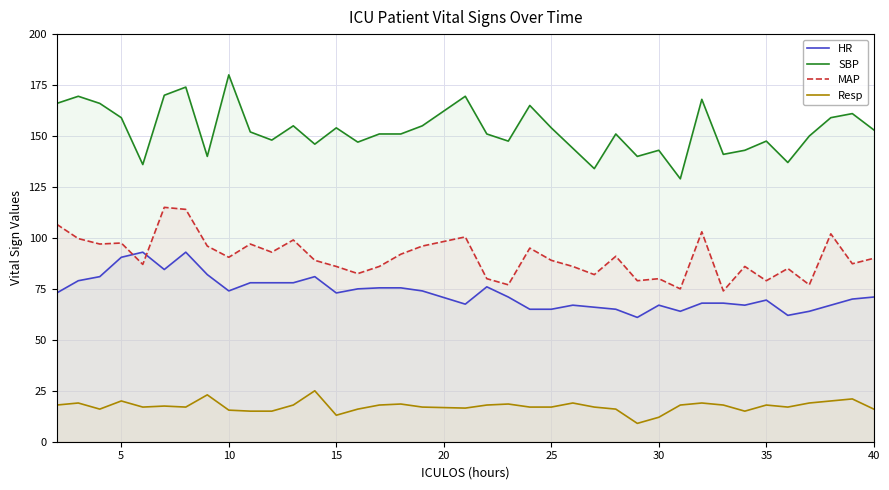

What is the difference between the maximum and minimum values in the MAP series?

41.0